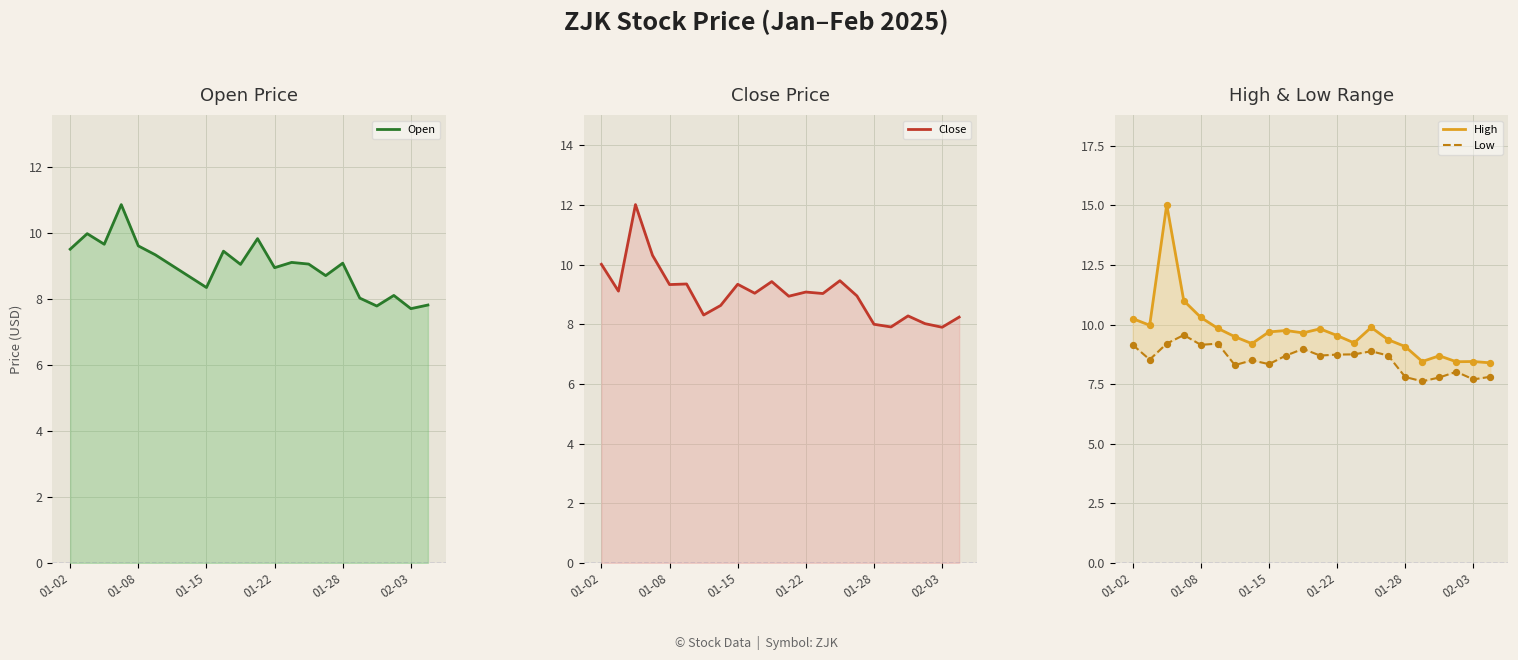

Which series has the largest total across all categories?

High